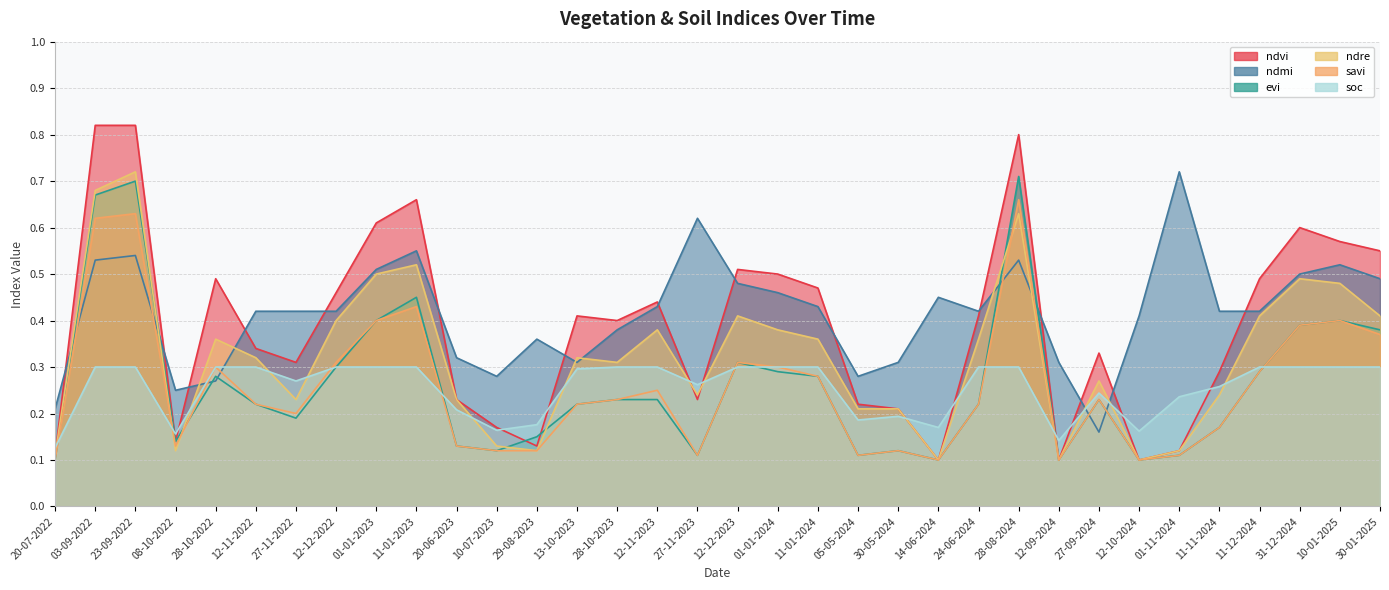

How many times do ndre and ndvi cross each other?

2